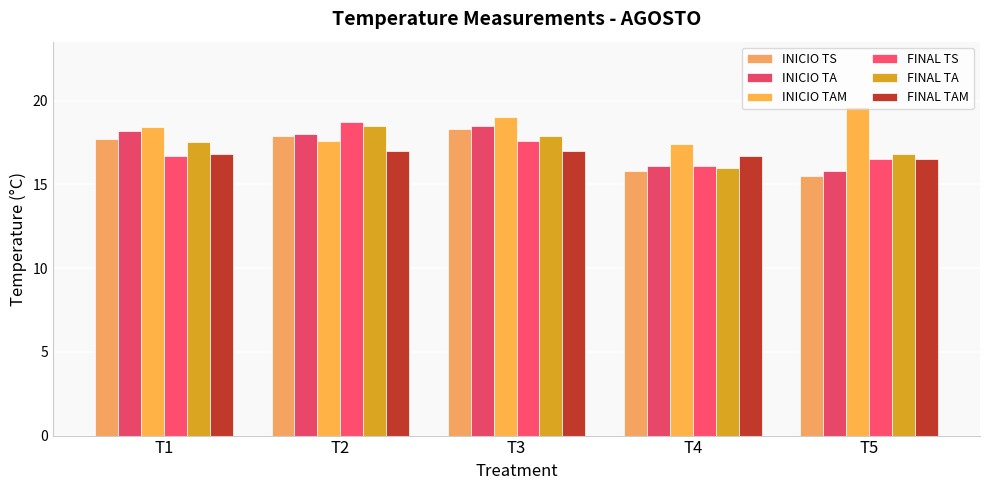

Rank the categories by FINAL TS value from lowest to highest.

T4, T5, T1, T3, T2